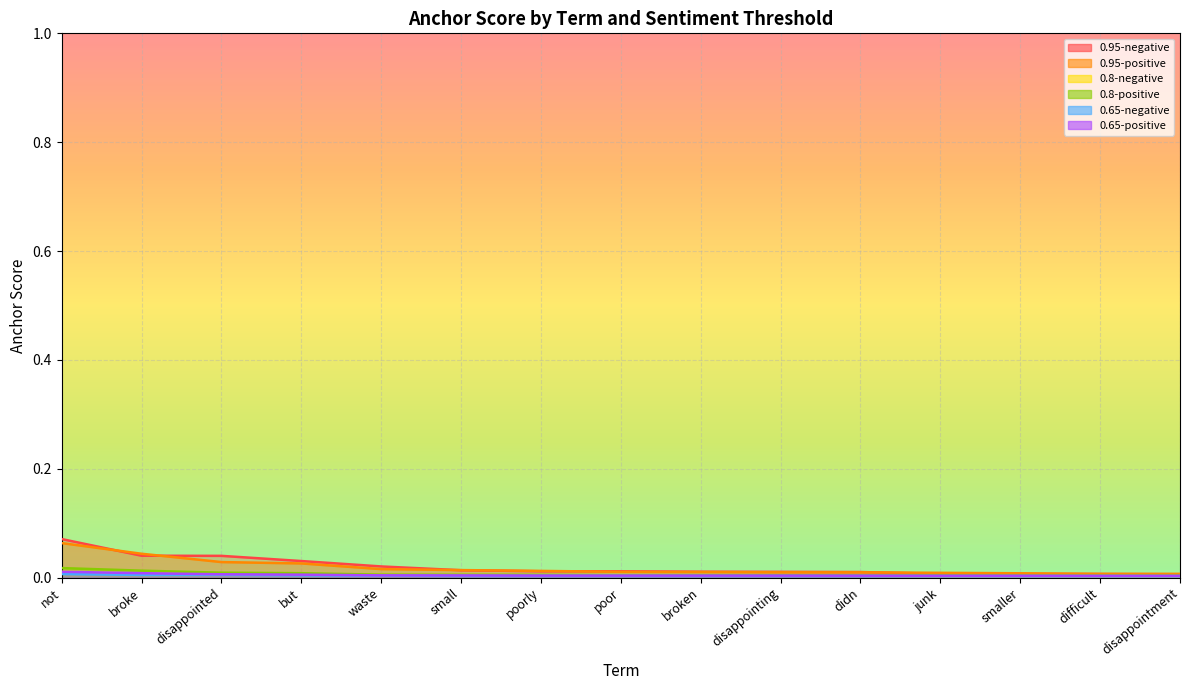

Which has a higher value, disappointing or junk?

disappointing